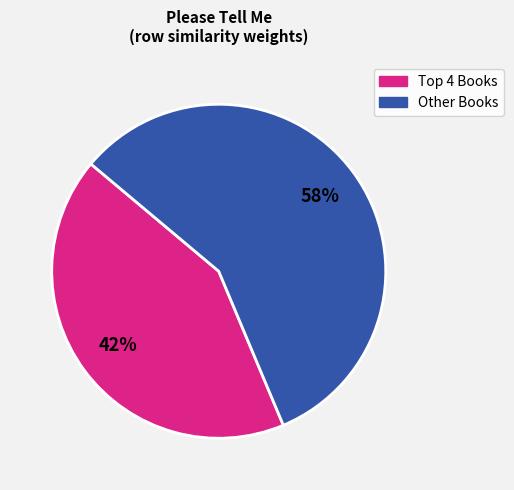

To the nearest percent, what is the average slice percentage?

50%